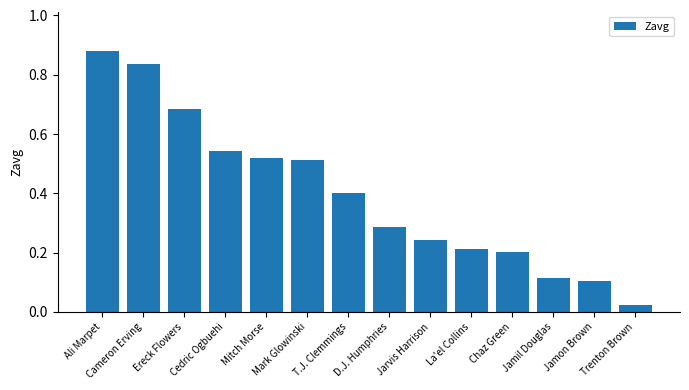

What is the change in value from Ali Marpet to Chaz Green?

-0.7